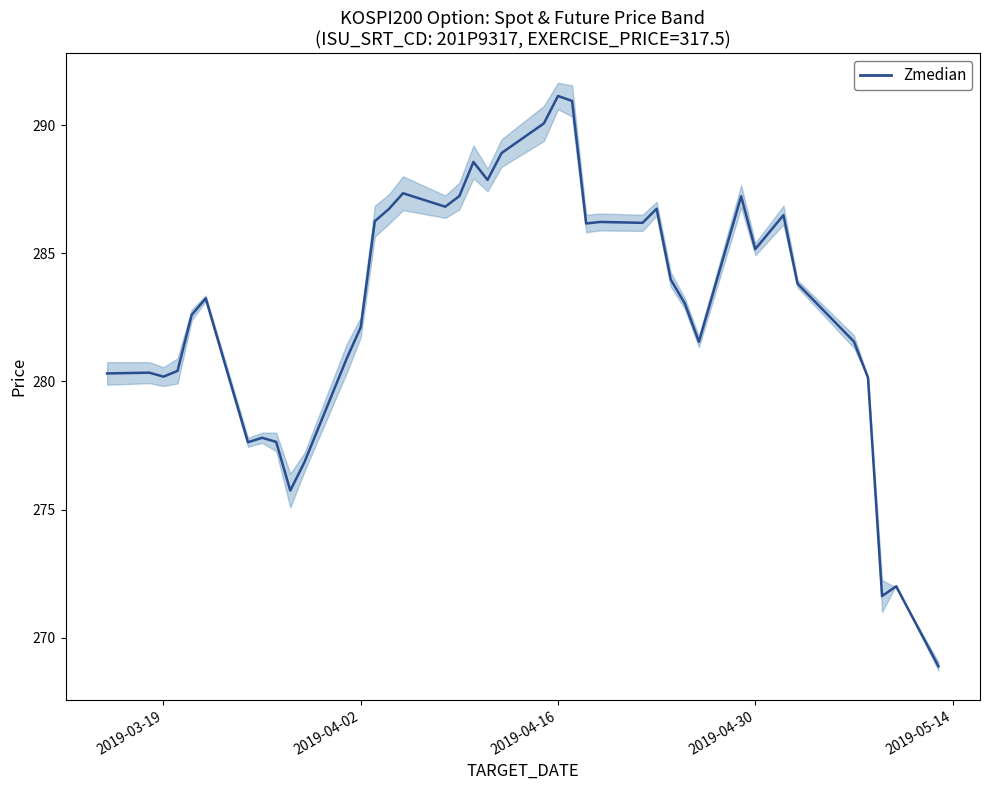

What is the lowest value of the Zmedian series?

268.9